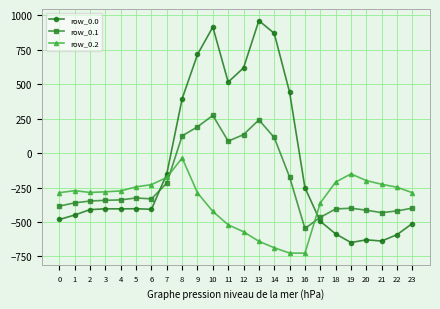

What is the spread (max minus min) of values at 17?

132.5